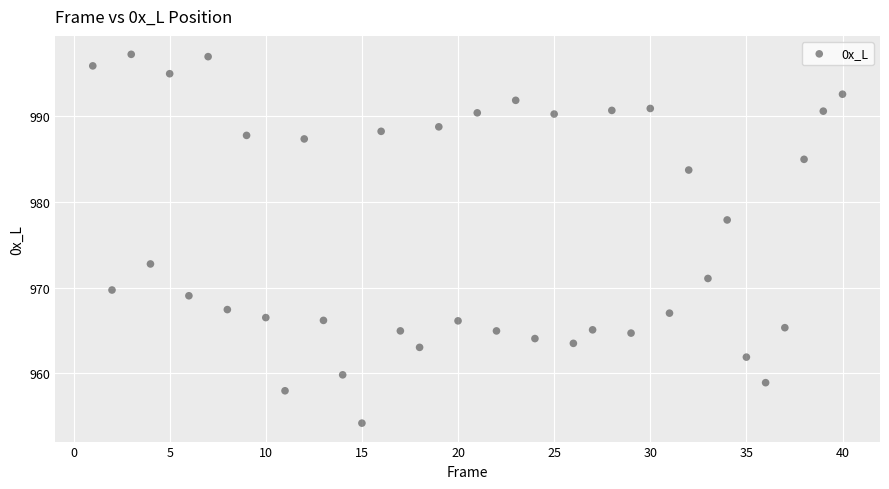

What is the range of Y values (max minus min)?

43.0